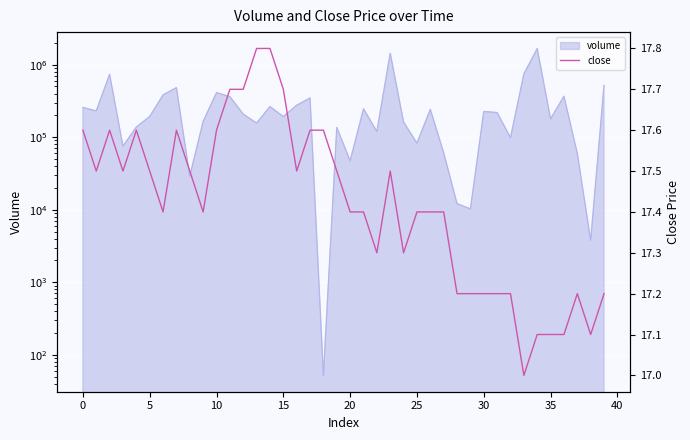

How many values are between 17 and 18?

40